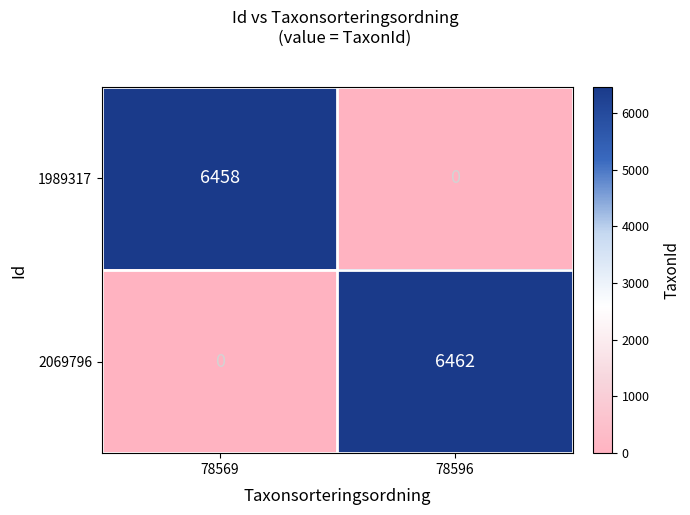

Reading left to right, list all the values displayed in this chart.

1989317: 6458	0
2069796: 0	6462